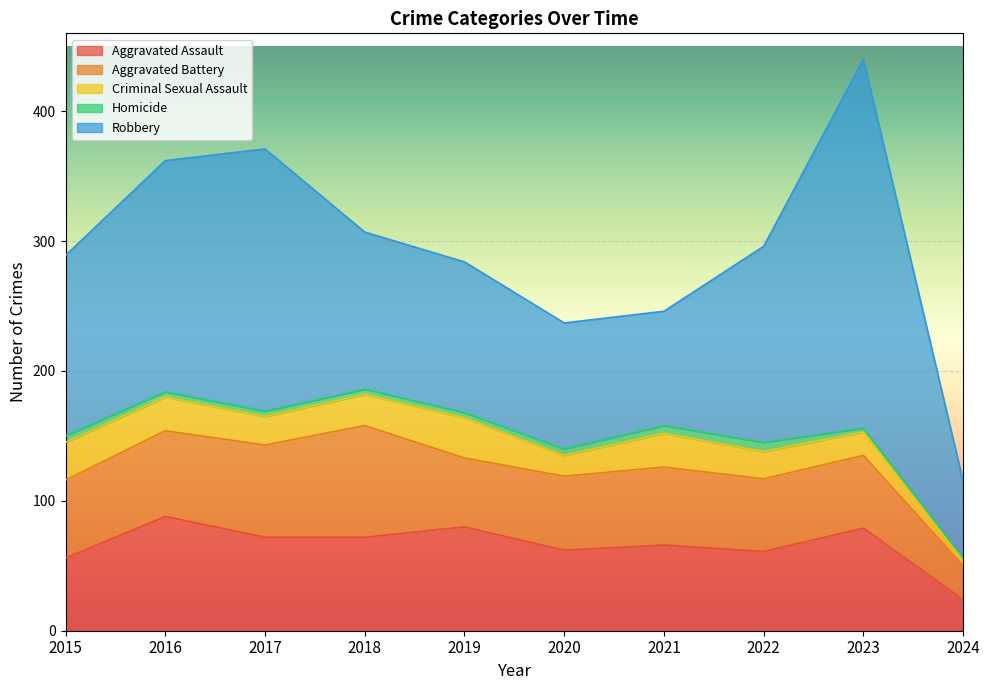

True or false: Homicide and Aggravated Battery intersect in this chart.

False